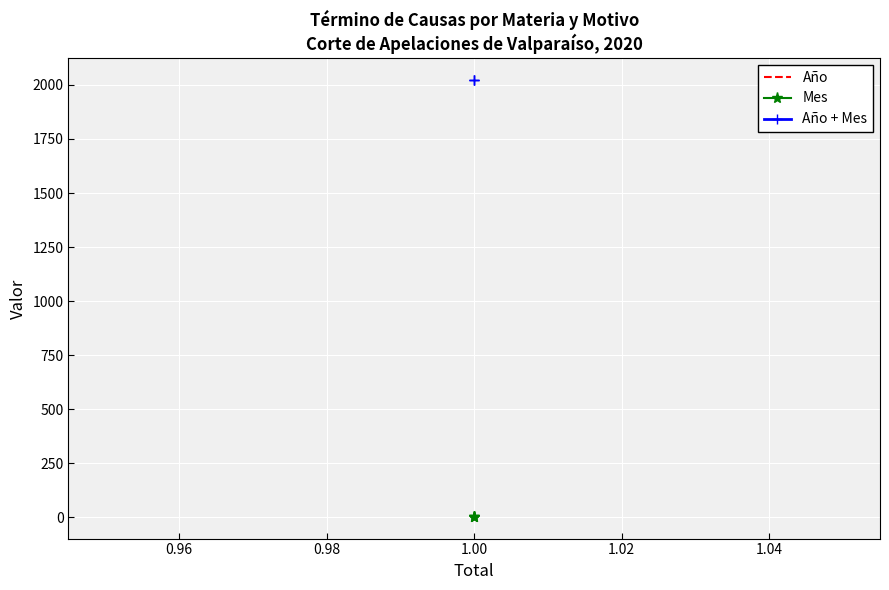

Which series changed the most between 0.94 and 0.98?

Año